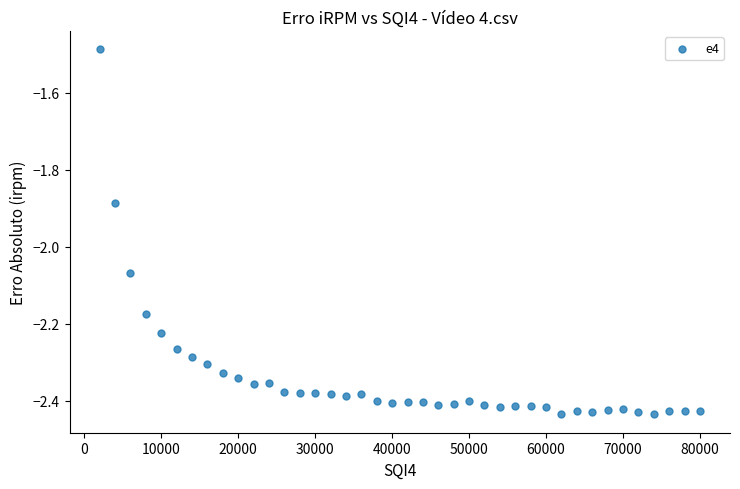

What is the range of Y values (max minus min)?

0.9